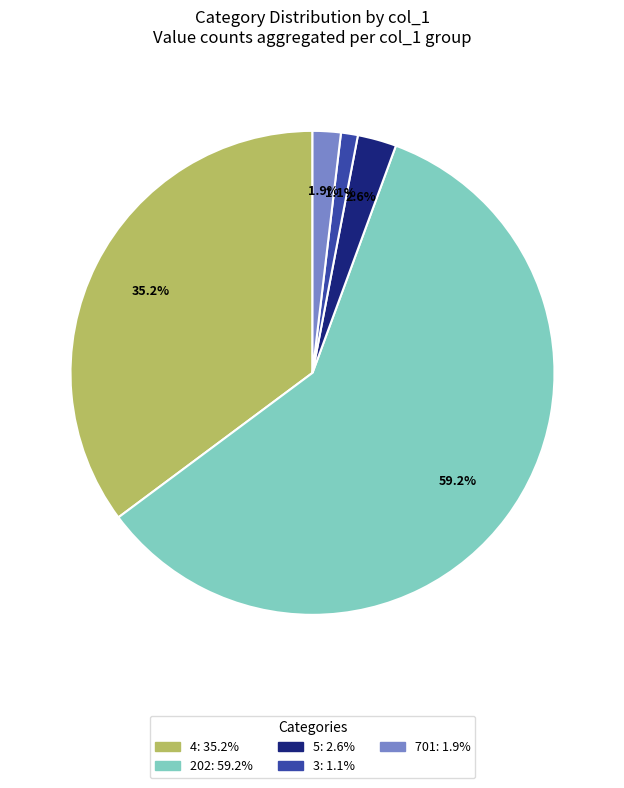

Is there any slice that represents more than half of the pie?

Yes